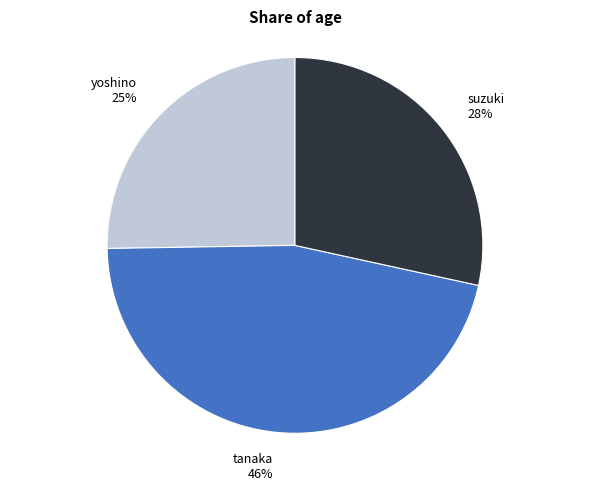

Which has a higher value, yoshino or tanaka?

tanaka